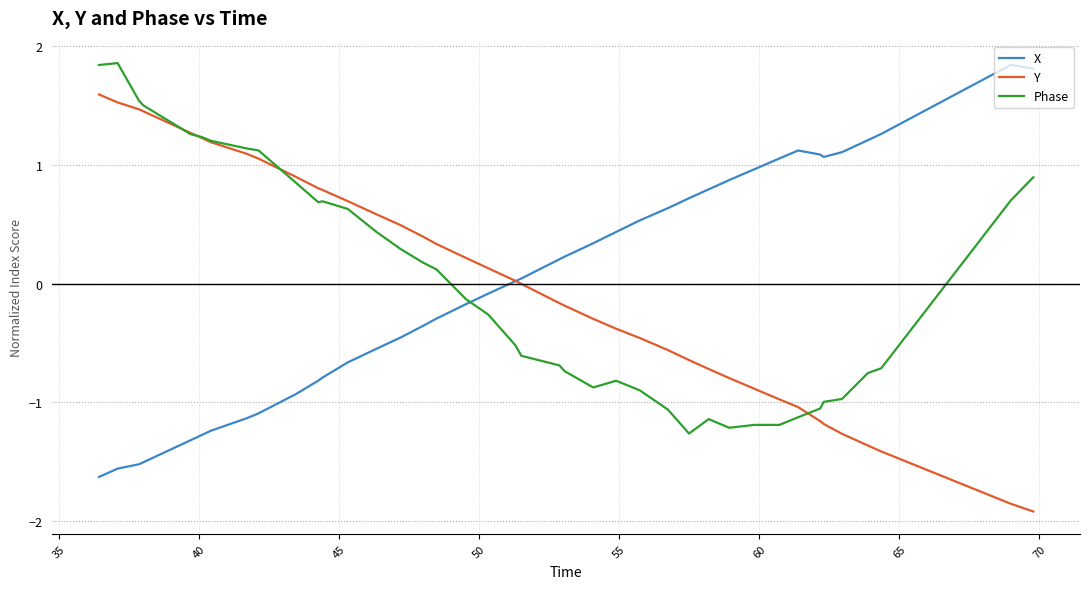

True or false: Phase and X intersect in this chart.

True